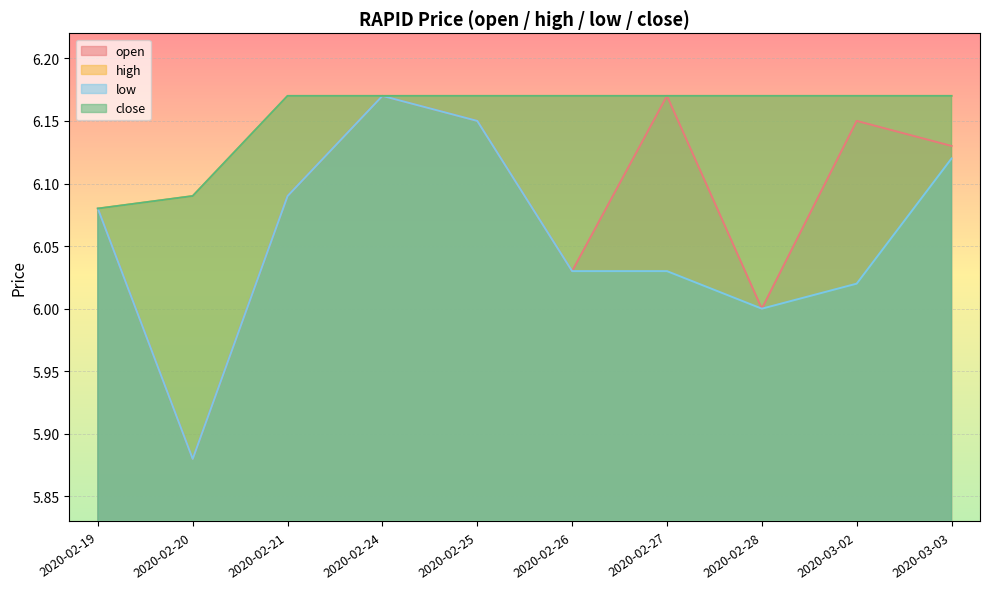

Between 2020-03-03 and 2020-02-21, which is larger?

2020-03-03